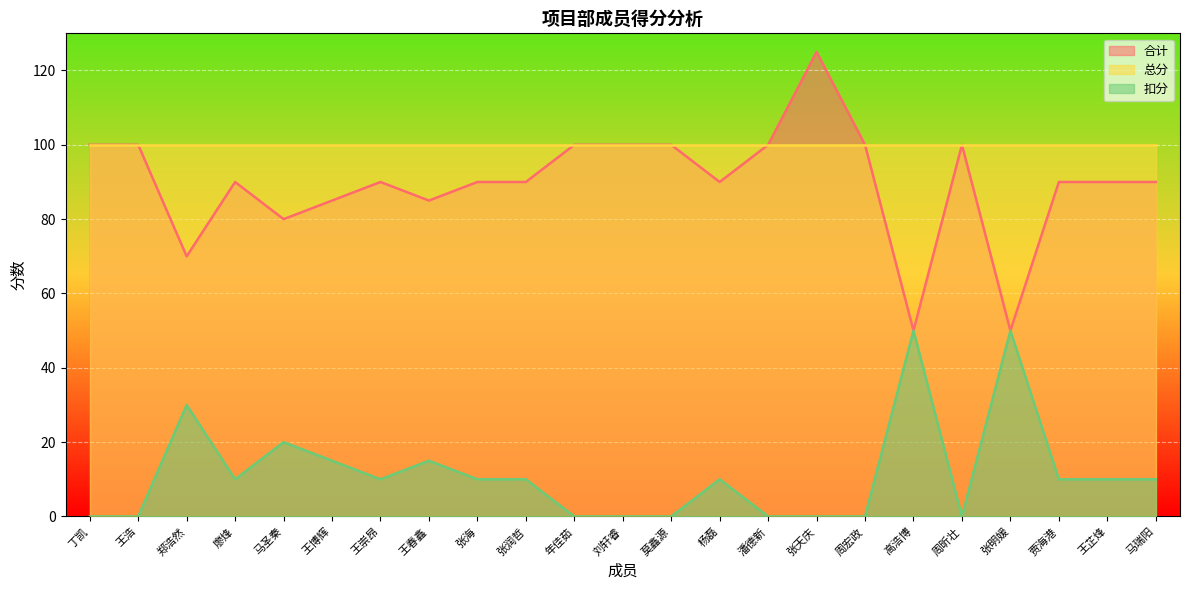

What is the difference between the 扣分 values at 年佳茹 and 王春鑫?

15